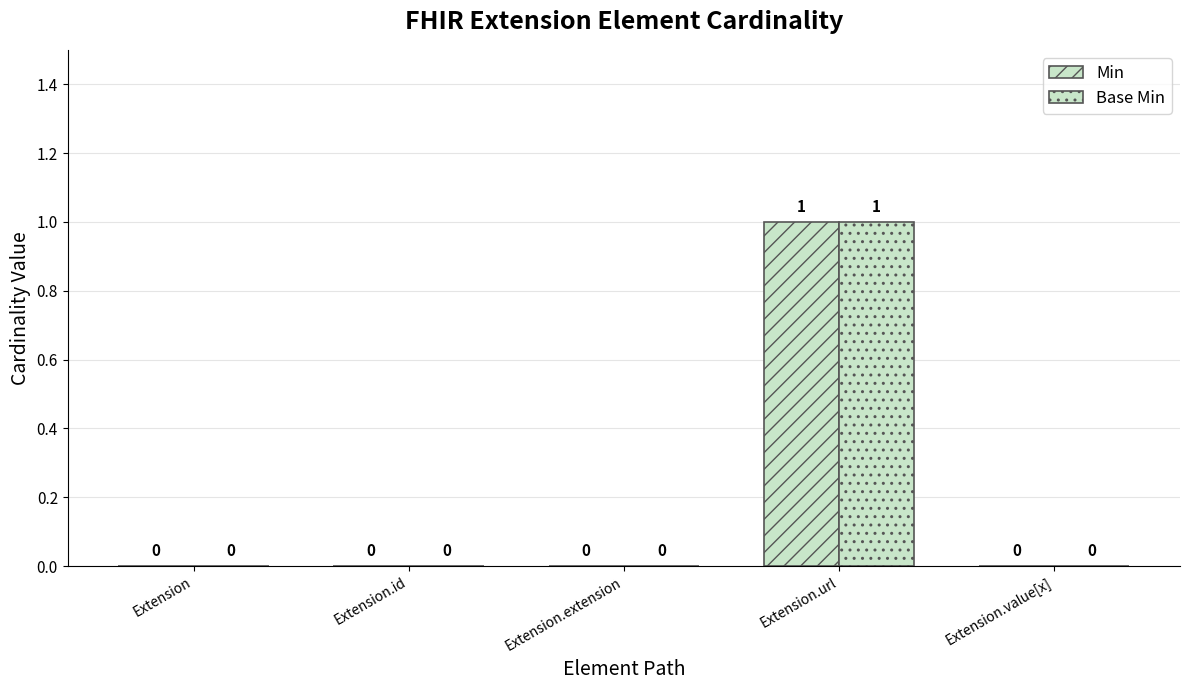

The Base Min series shows 0 at Extension.url. True or false?

False